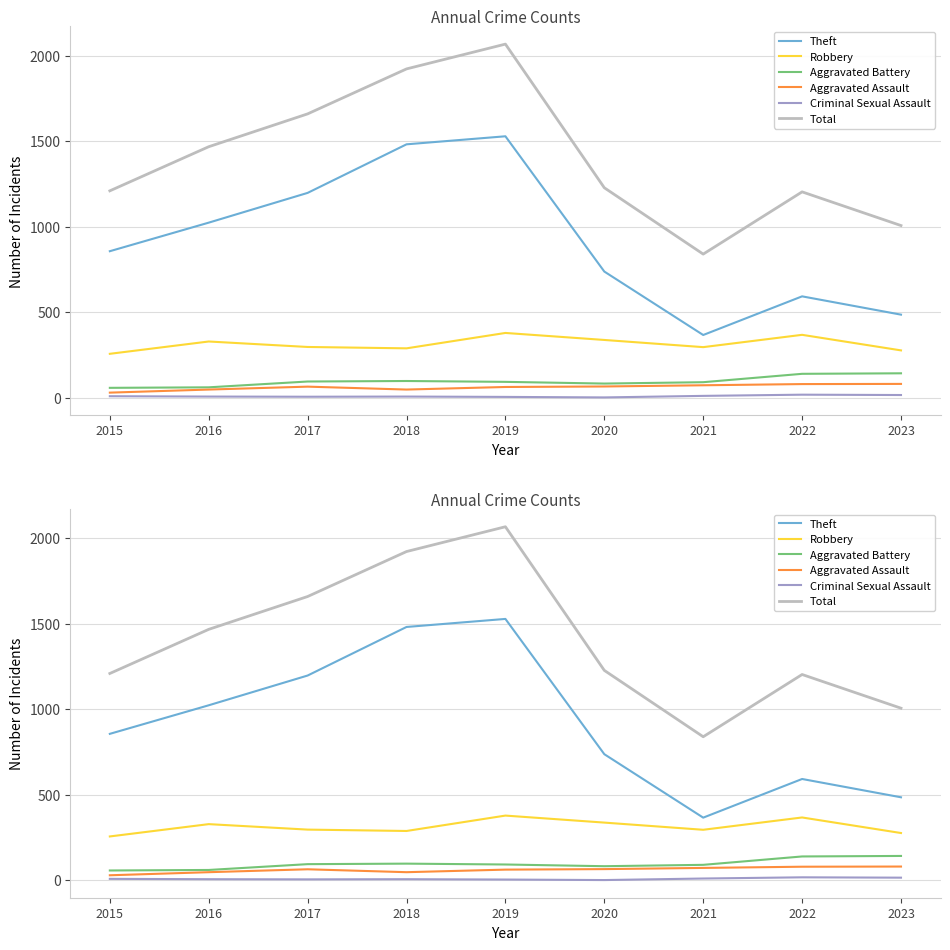

In Aggravated Assault, how many points are higher than both neighbors (excluding endpoints)?

1